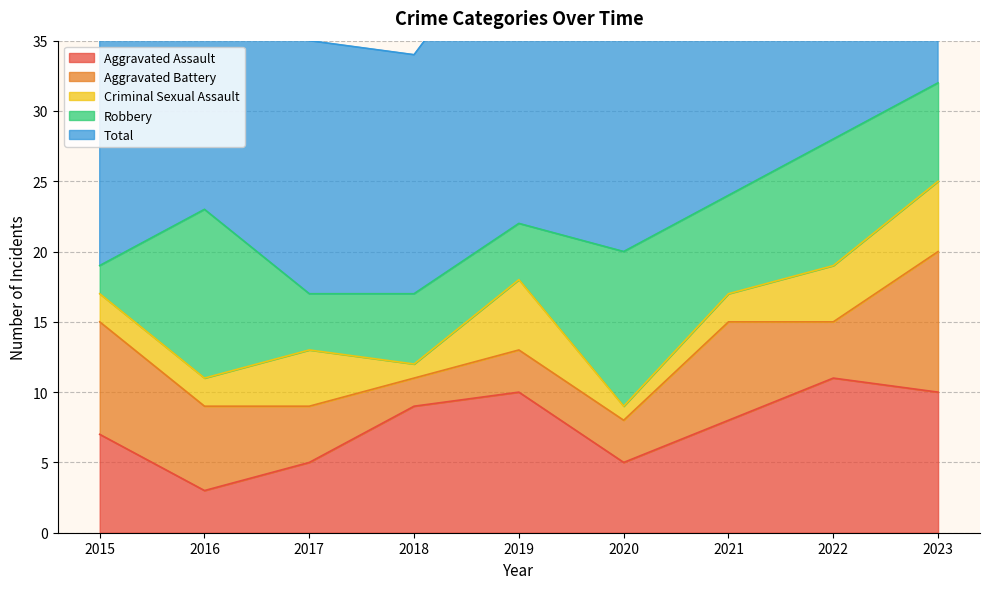

How many data points in Total are less than 22?

4